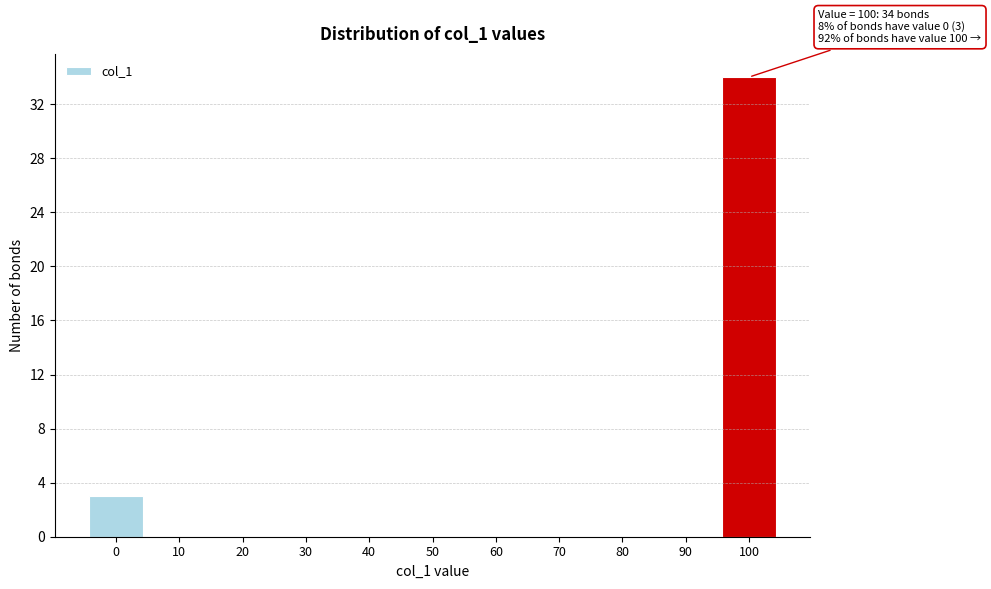

Reading left to right, transcribe all the data shown in this chart.

0=3	10=0	20=0	30=0	40=0	50=0	60=0	70=0	80=0	90=0	100=34